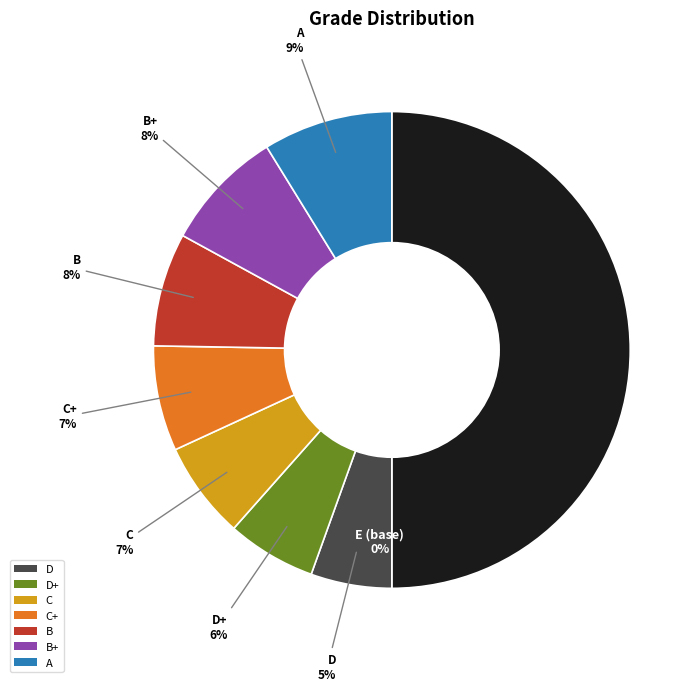

Is there a majority slice in this chart?

No